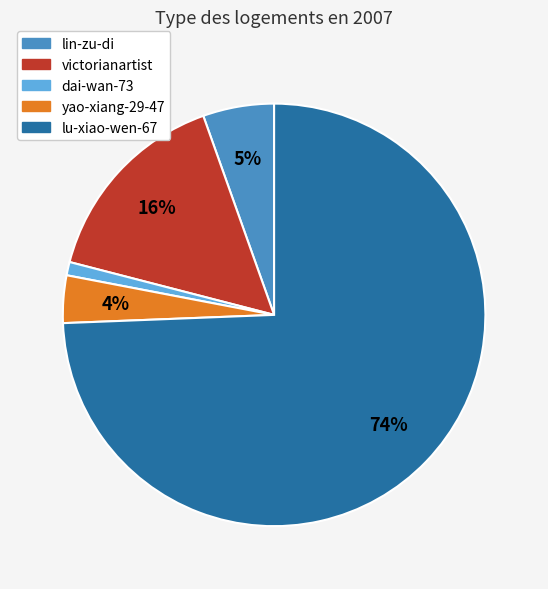

What percentage is the dai-wan-73 slice, to the nearest percent?

1%